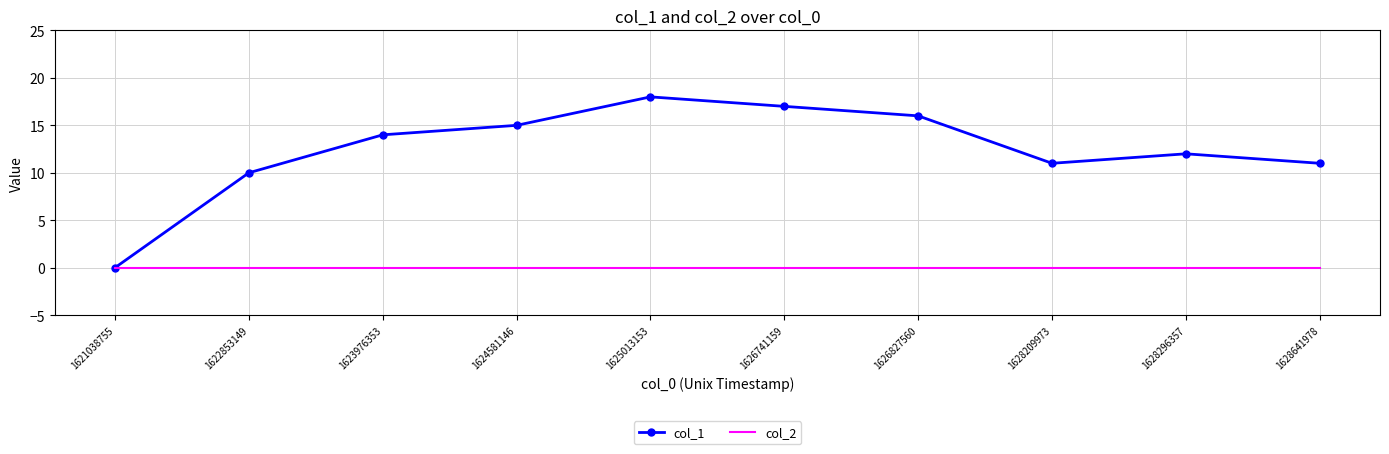

Rank the series by their maximum value, from highest to lowest.

col_1, col_2